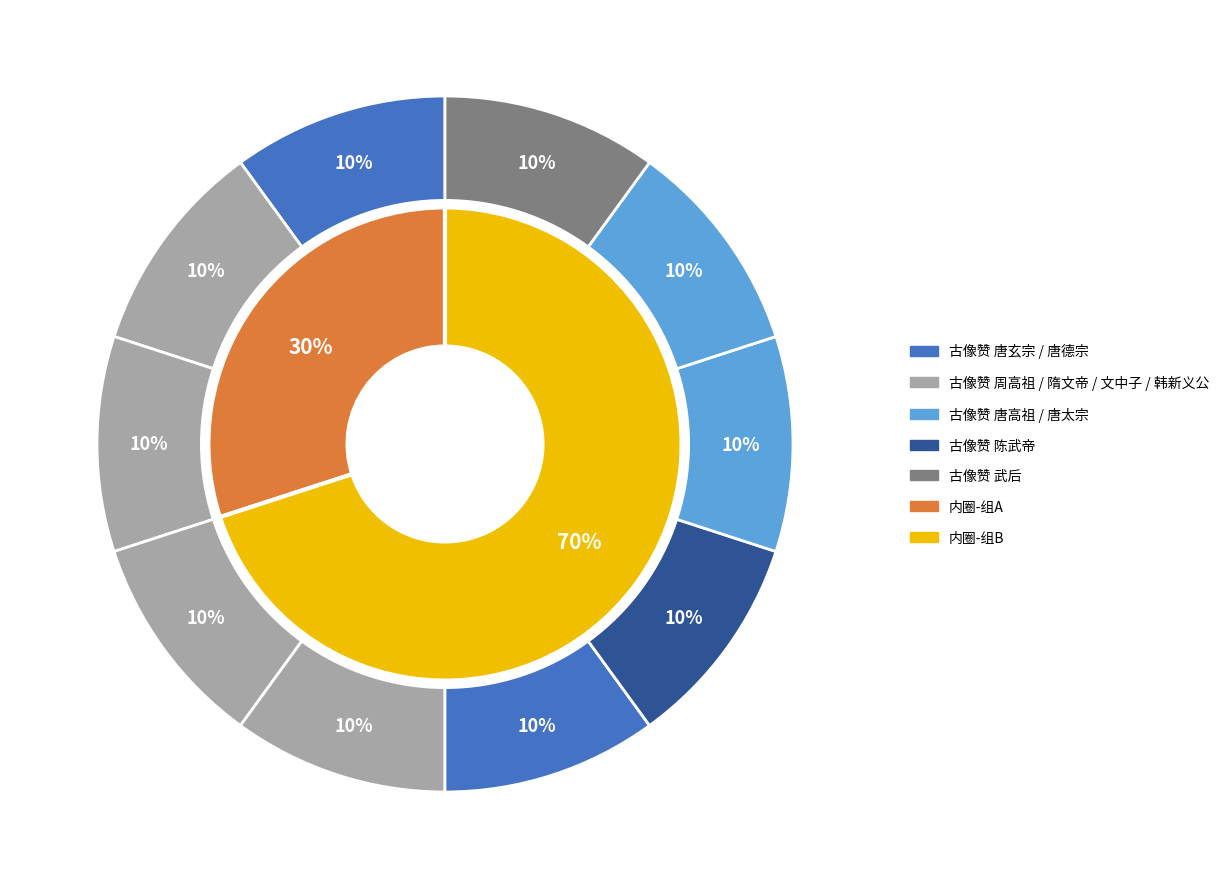

Does 古像赞二百零五首 其九十二 隋文帝 account for over 50% of the chart?

No